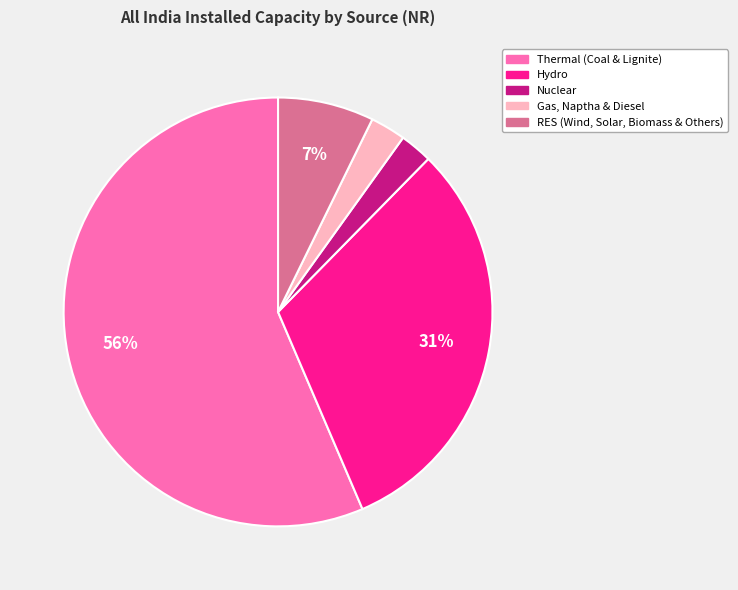

To the nearest percent, what is the average slice percentage?

20%